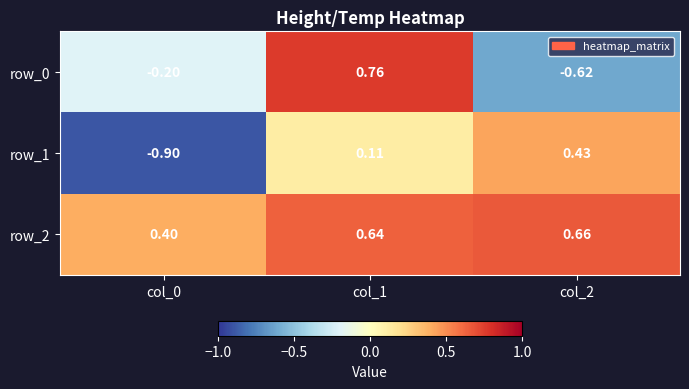

Which label corresponds to the largest value in the chart?

col_1